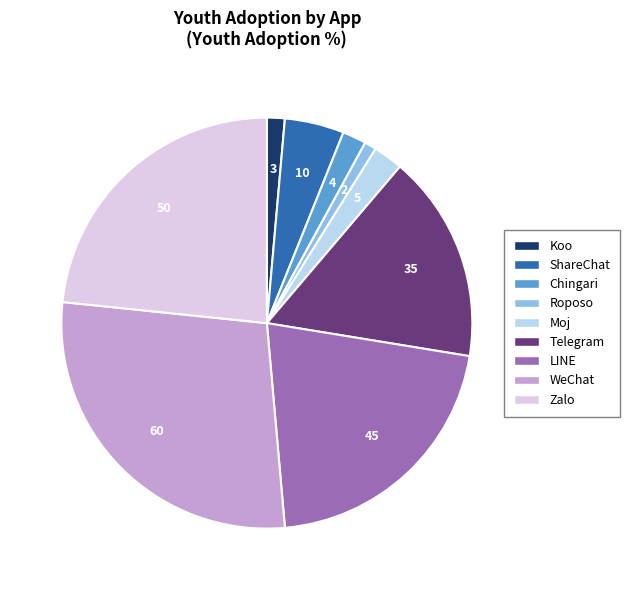

How many slices are in this pie chart?

9